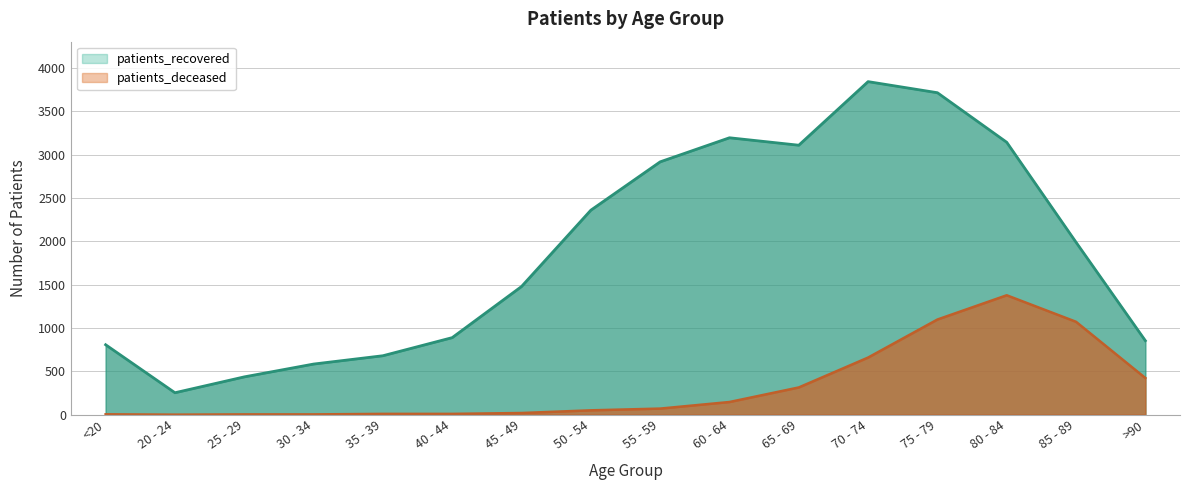

Reading right to left, extract all data points from this chart.

patients_deceased: 423	1072	1378	1098	659	314	146	70	50	19	9	9	3	3	0	4
patients_recovered: 854	1990	3144	3716	3844	3110	3196	2918	2360	1479	889	680	584	436	253	807